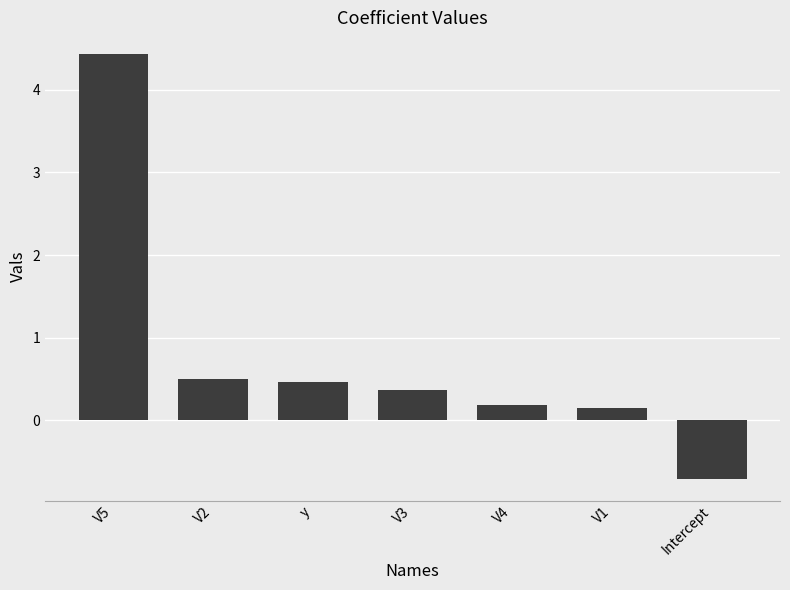

What value does the data have at Intercept?

-0.7